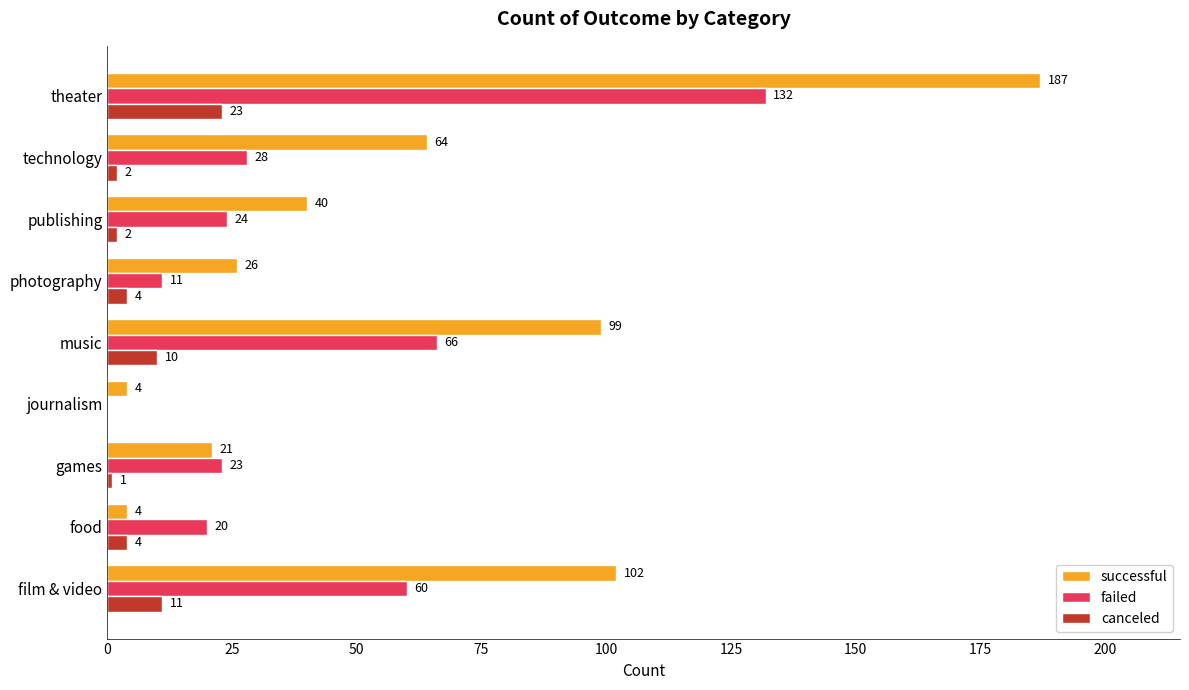

What is the highest value of the successful series?

187